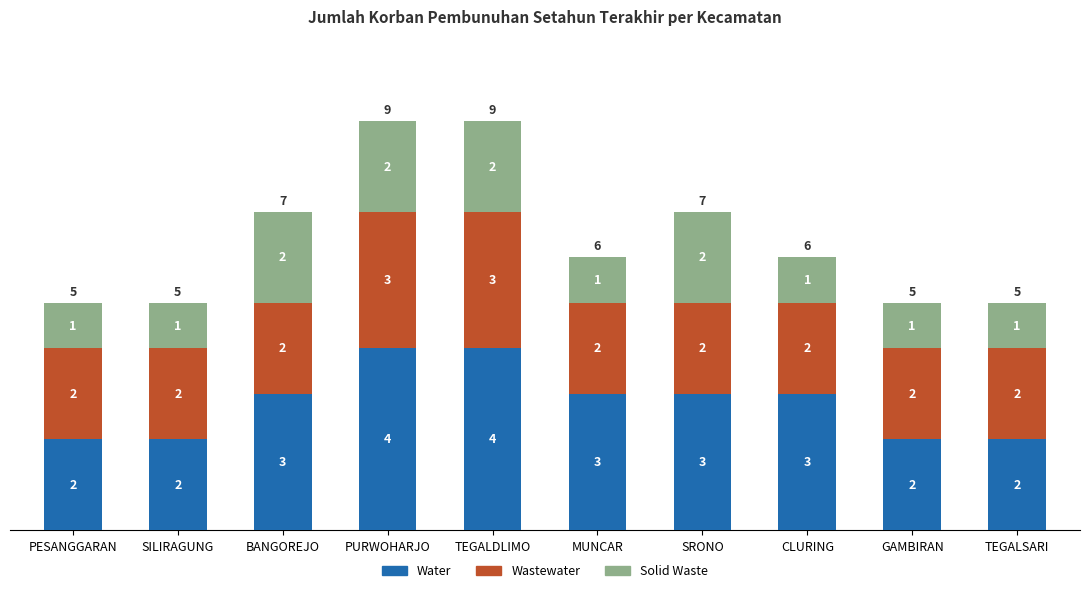

Are the bars horizontal?

No